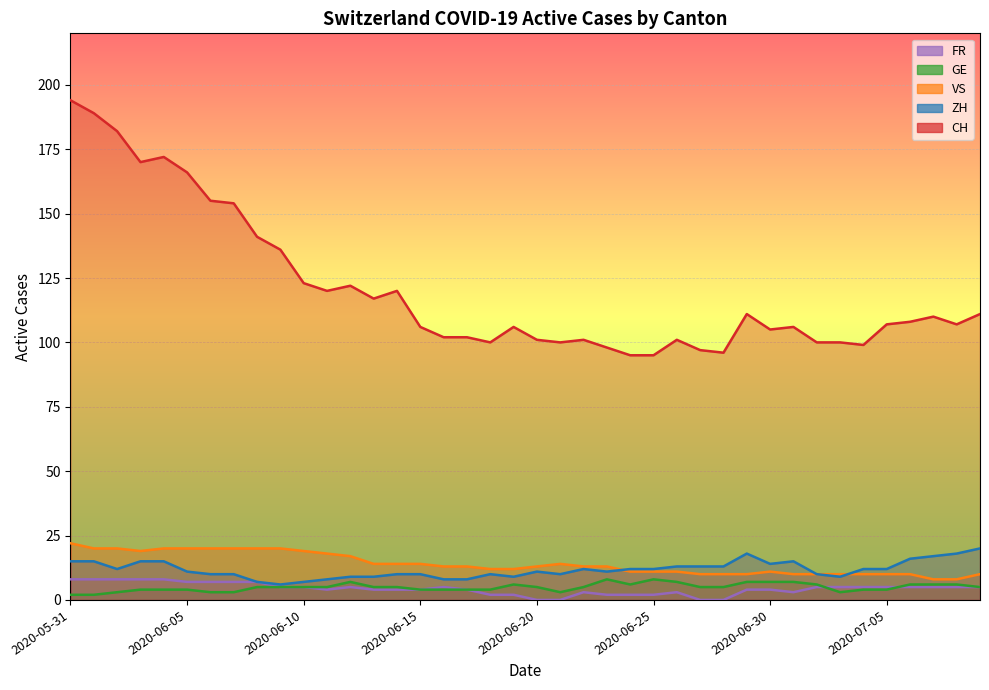

Where is the first local minimum for VS?

2020-06-03